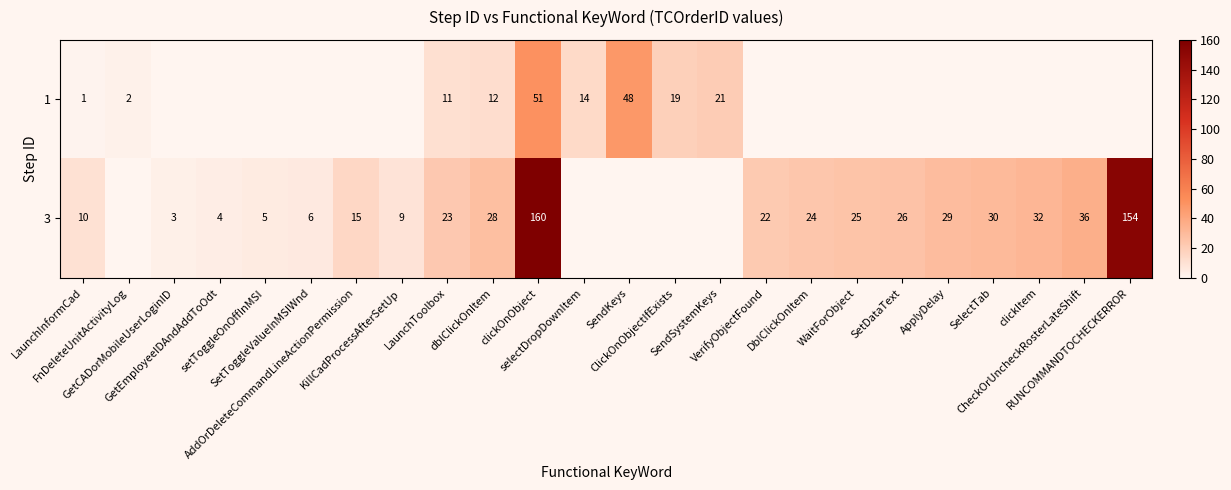

Rank the series by their average value, from highest to lowest.

3, 1